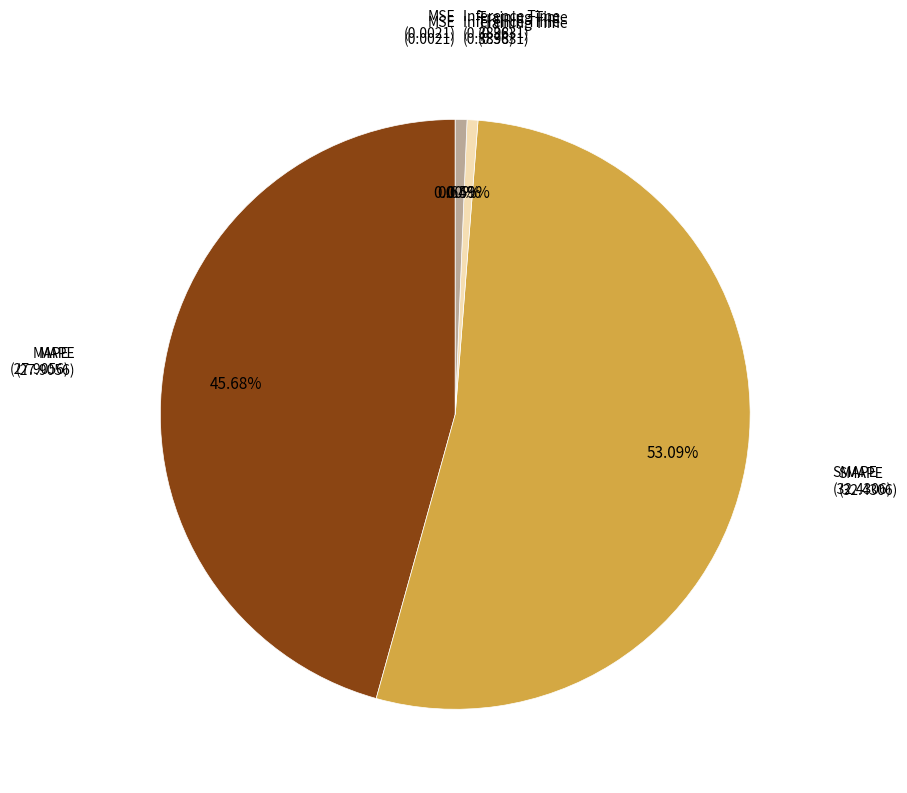

Is there any slice that represents more than half of the pie?

Yes